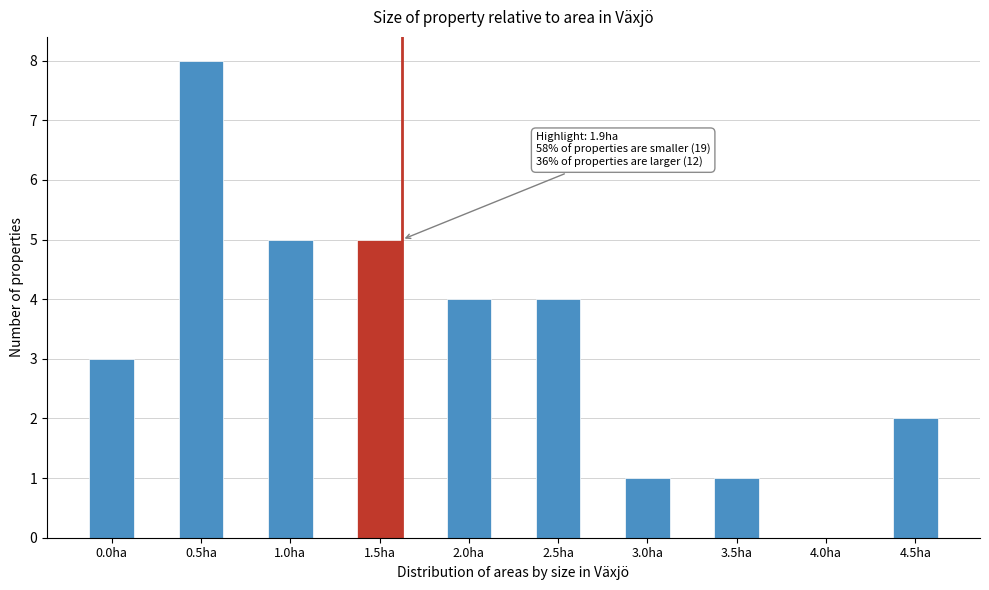

Reading left to right, transcribe all the data shown in this chart.

0.0ha=3	0.5ha=8	1.0ha=5	1.5ha=5	2.0ha=4	2.5ha=4	3.0ha=1	3.5ha=1	4.0ha=0	4.5ha=2